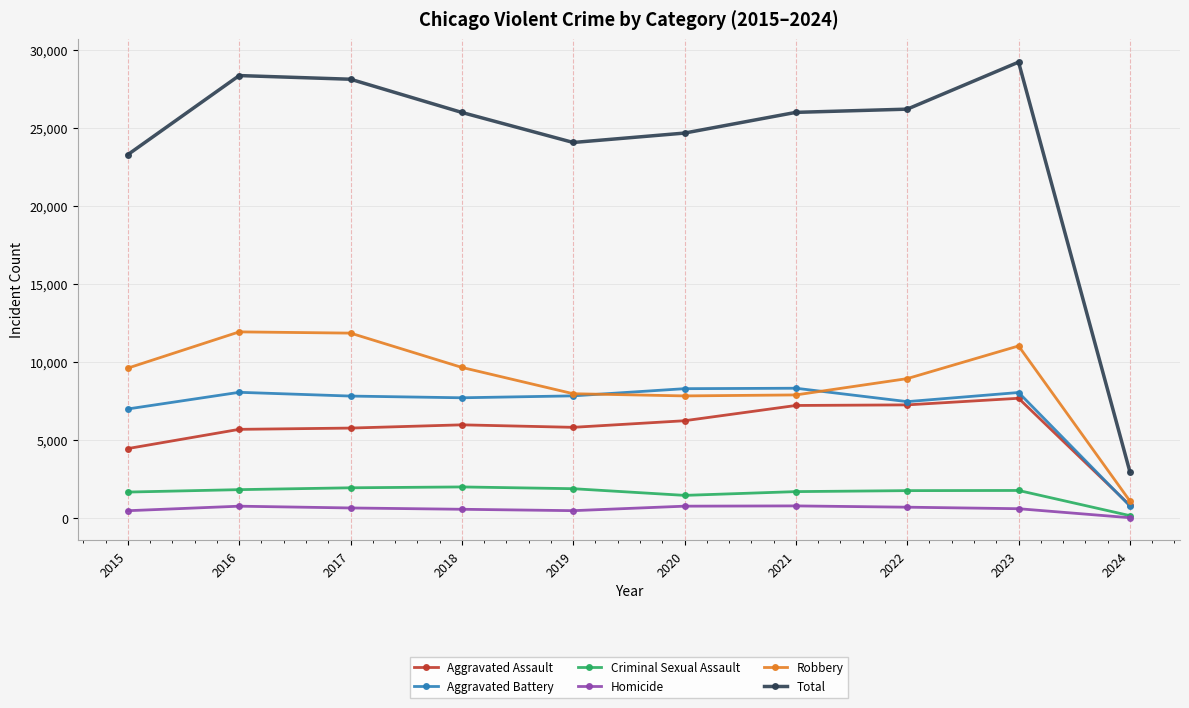

What is the sum of all Robbery values?

88068